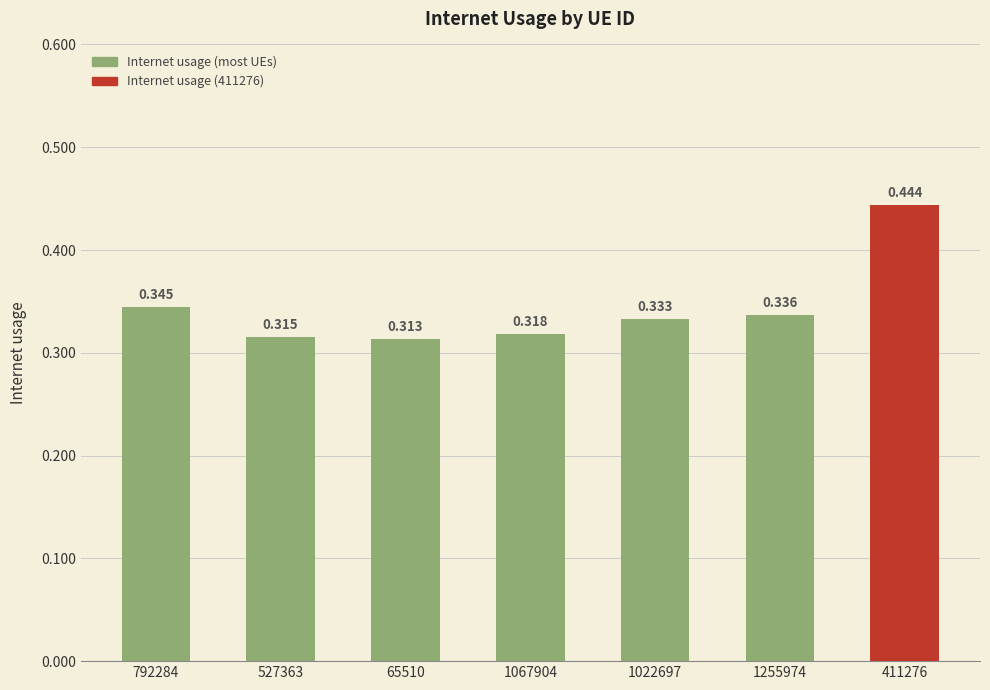

Reading left to right, list all the values displayed in this chart.

792284=0.3	527363=0.3	65510=0.3	1067904=0.3	1022697=0.3	1255974=0.3	411276=0.4